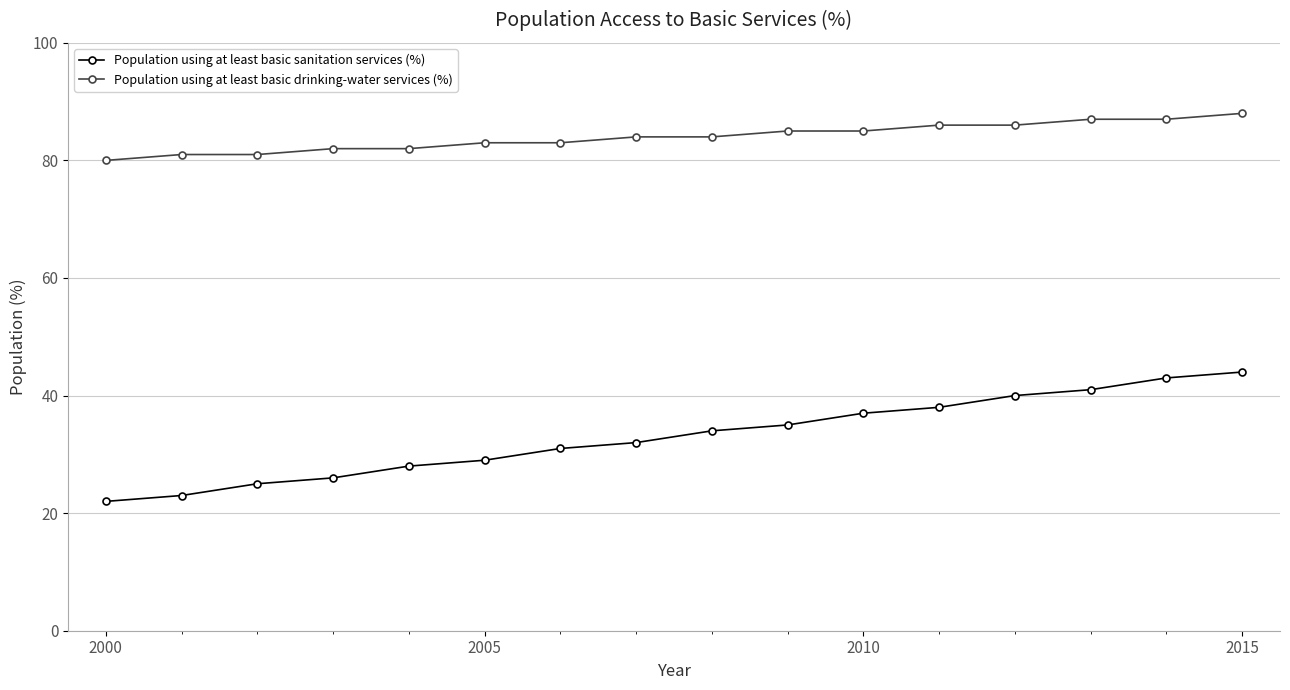

Which series has the largest range (max minus min)?

Population using at least basic sanitation services (%)